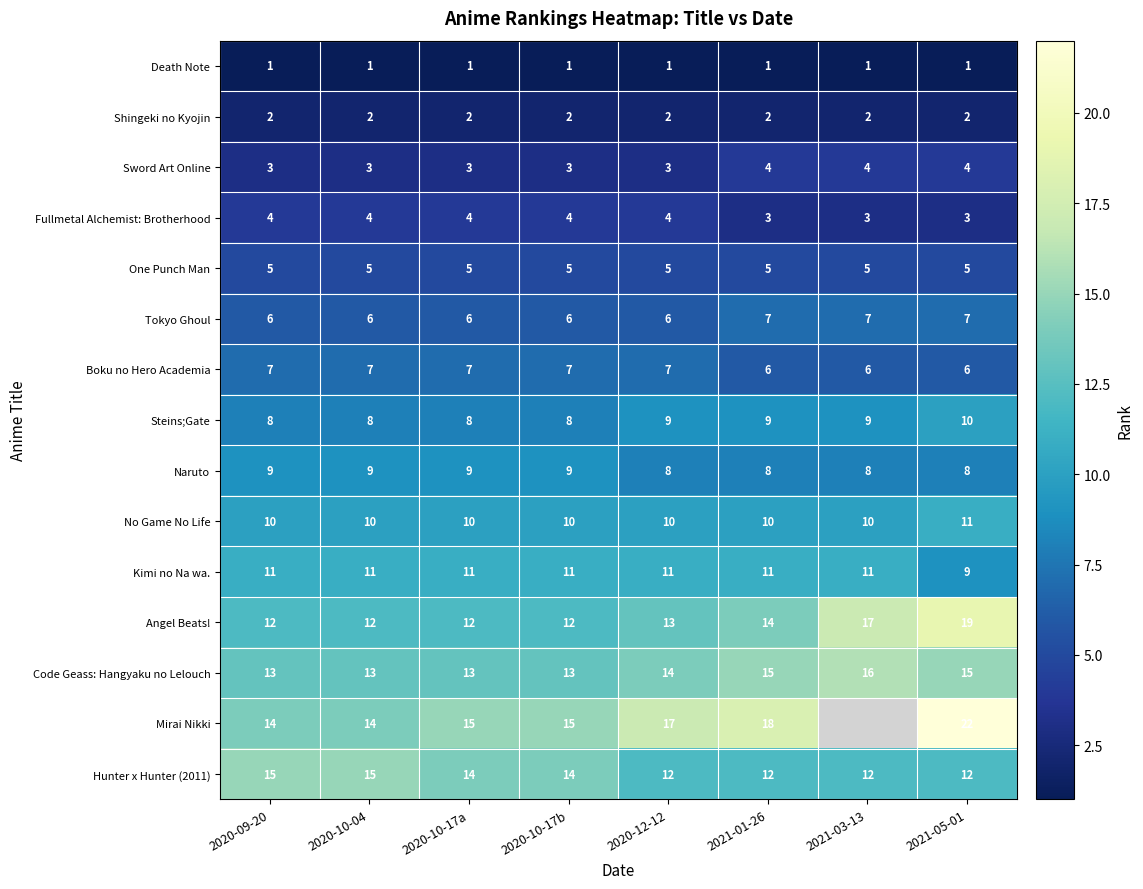

What is the total value across all series at 2020-09-20?

120